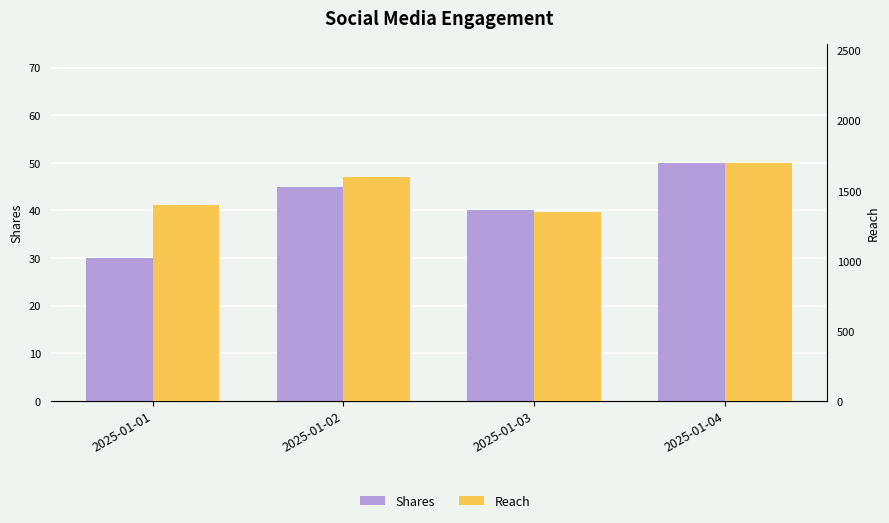

Reading left to right, extract all data points from this chart.

Shares: 2025-01-01=30	2025-01-02=45	2025-01-03=40	2025-01-04=50
Reach: 2025-01-01=1400	2025-01-02=1600	2025-01-03=1350	2025-01-04=1700